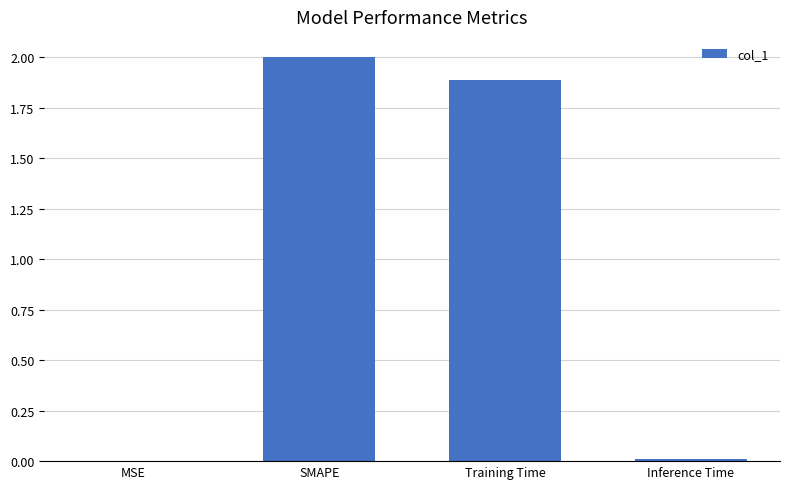

What is the sum of all values?

3.9